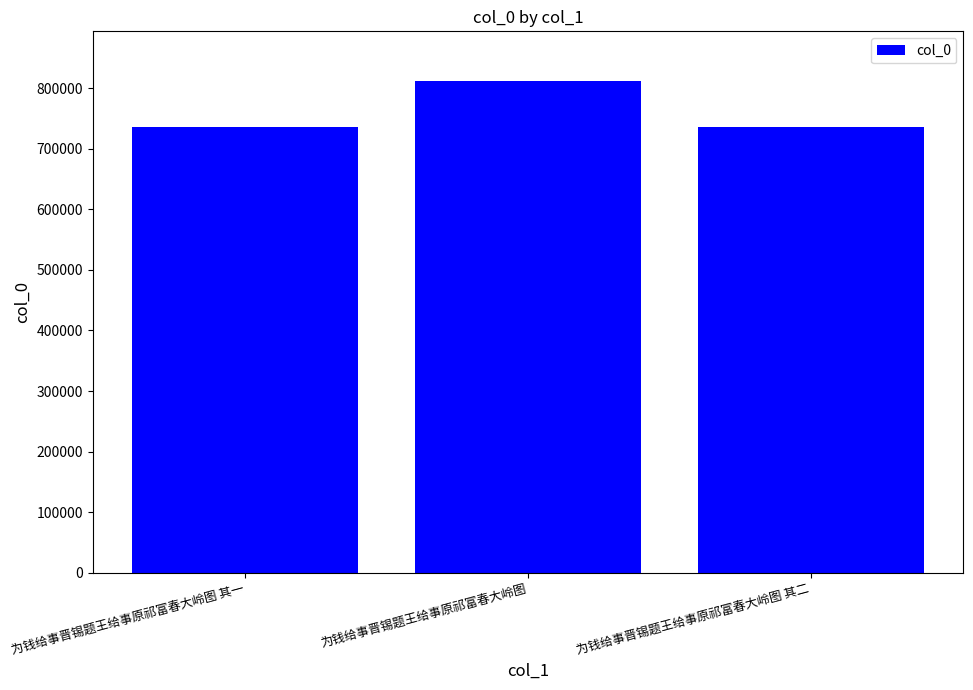

The chart shows a value of 812268 at 为钱给事晋锡题王给事原祁富春大岭图. True or false?

True